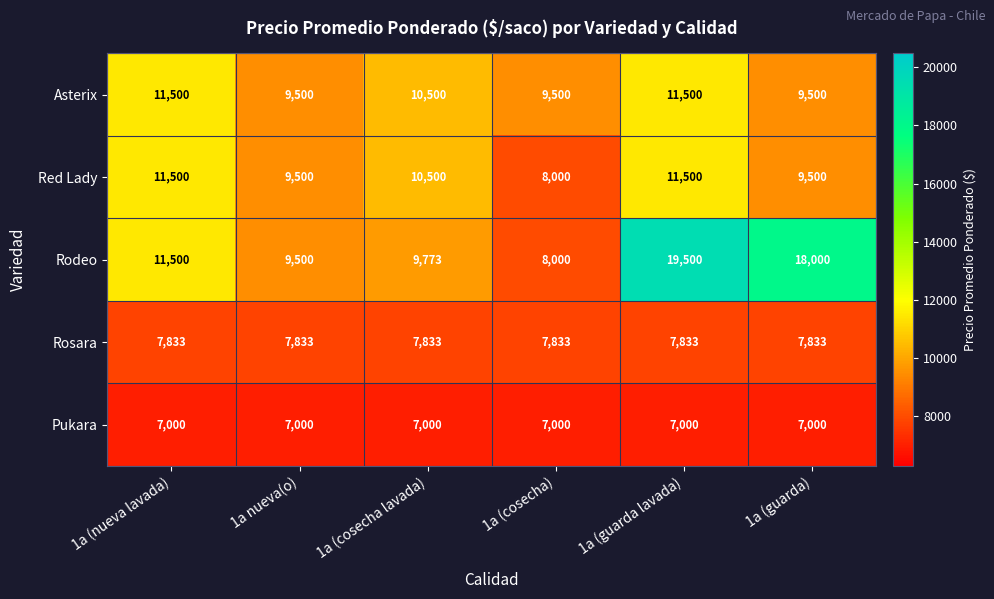

Reading left to right, list all the values displayed in this chart.

Asterix: 11500	9500	10500	9500	11500	9500
Red Lady: 11500	9500	10500	8000	11500	9500
Rodeo: 11500	9500	9773	8000	19500	18000
Rosara: 7833	7833	7833	7833	7833	7833
Pukara: 7000	7000	7000	7000	7000	7000